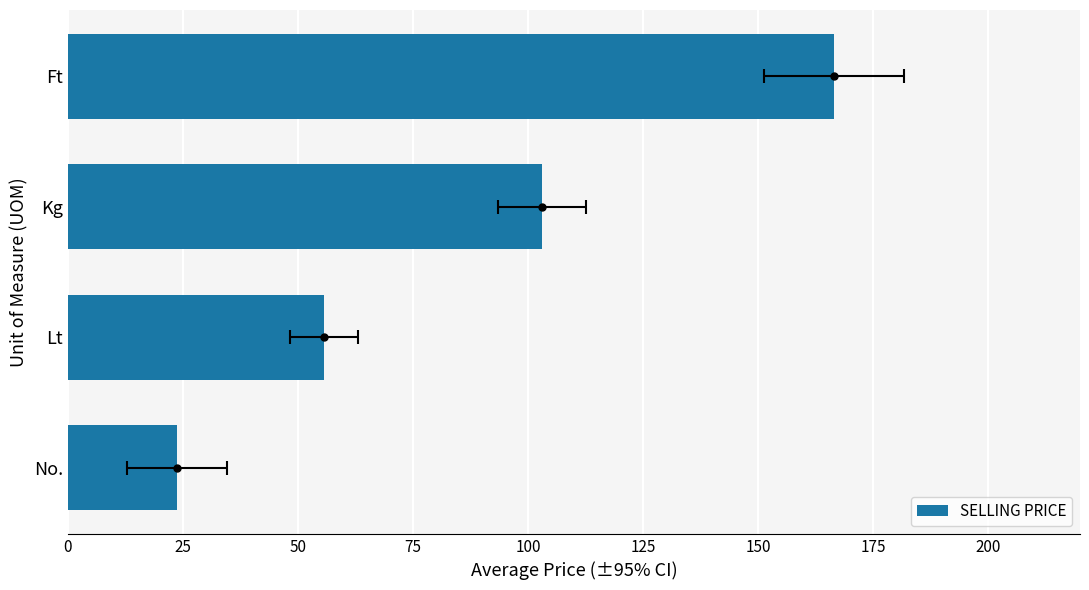

How many values exceed 103?

2